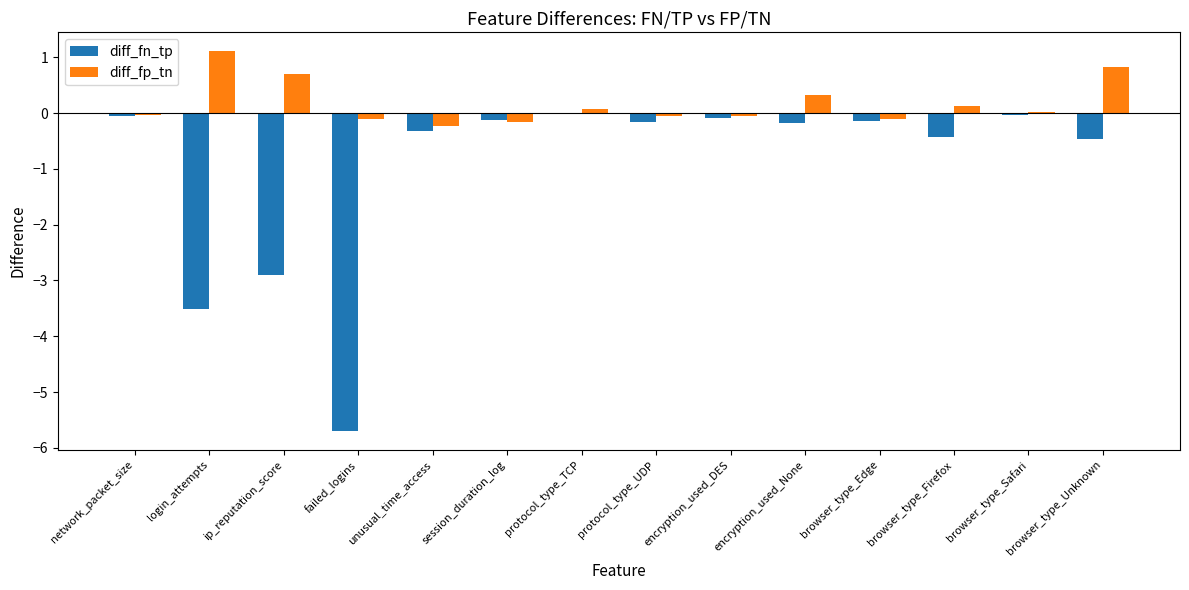

What is the maximum value shown in the chart?

1.1